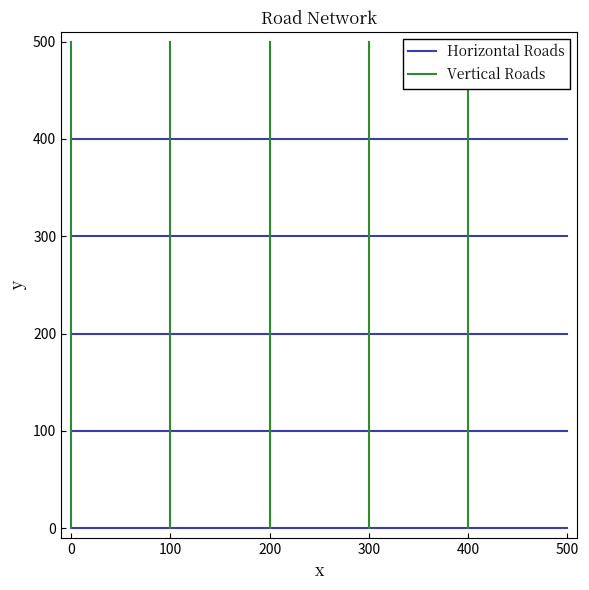

What is the sum of all Vertical Roads values?

500